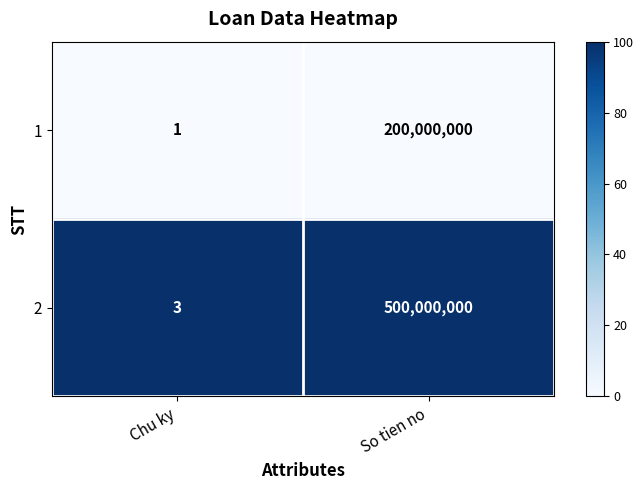

What is the difference between the highest and lowest values at So tien no?

300000000